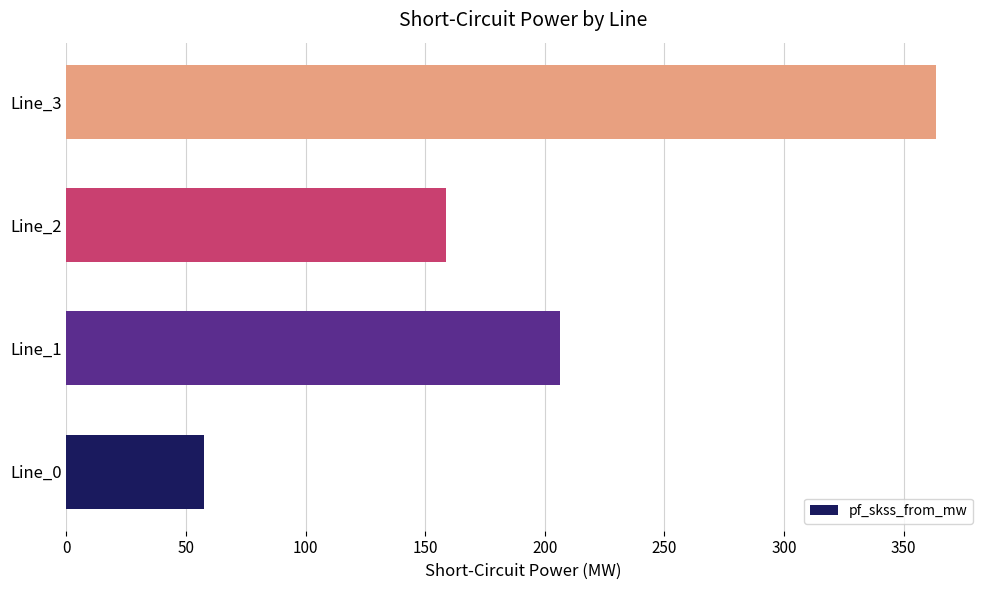

How many values exceed 206?

2